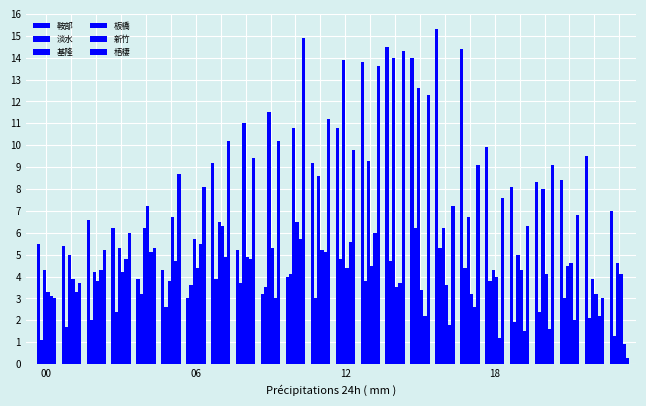

Which series has the largest total across all categories?

鞍部